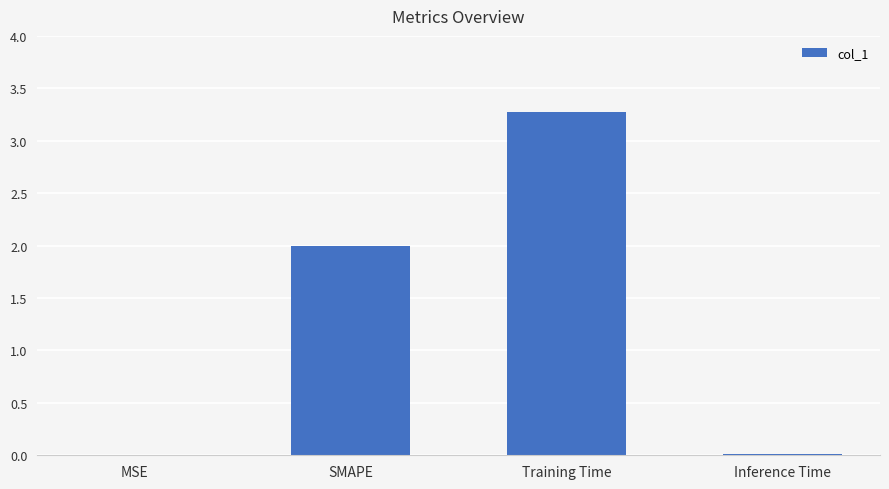

The value at MSE is 0.0. True or false?

True